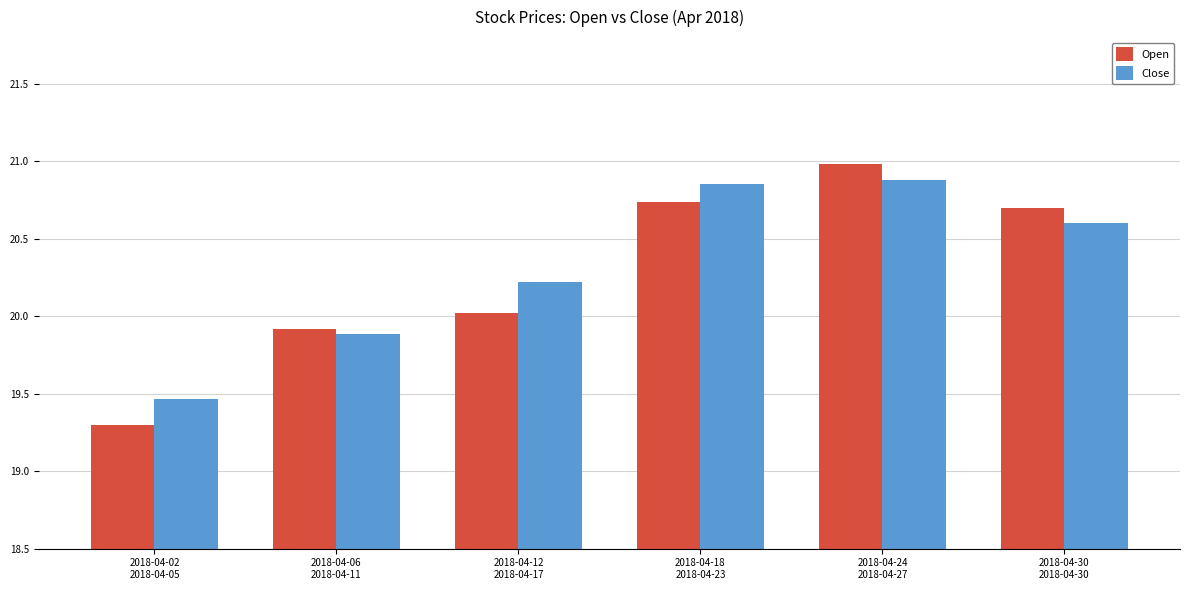

What is the minimum value shown in the chart?

19.3